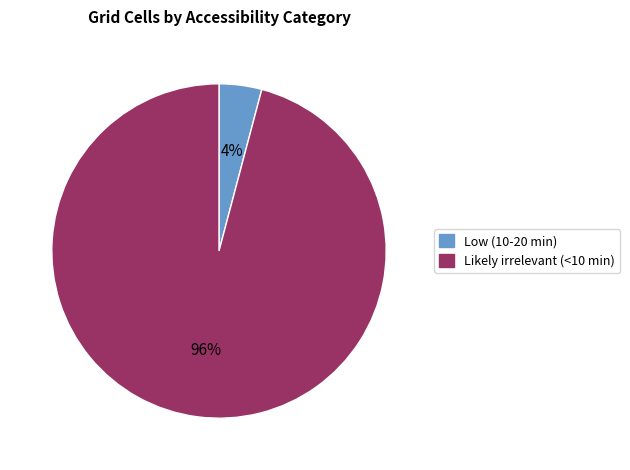

True or false: Likely irrelevant (<10 min) accounts for 96% of the total.

True